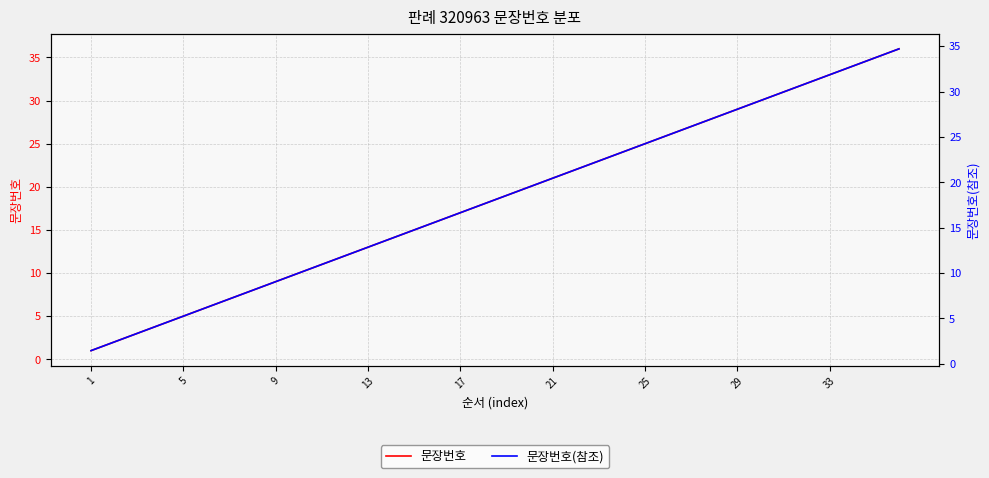

At which label does 문장번호(참조) reach its minimum?

1